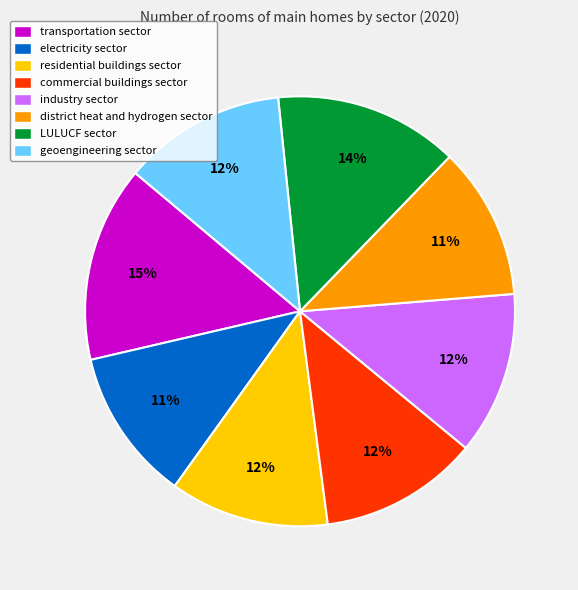

To the nearest percent, what portion does electricity sector represent?

11%